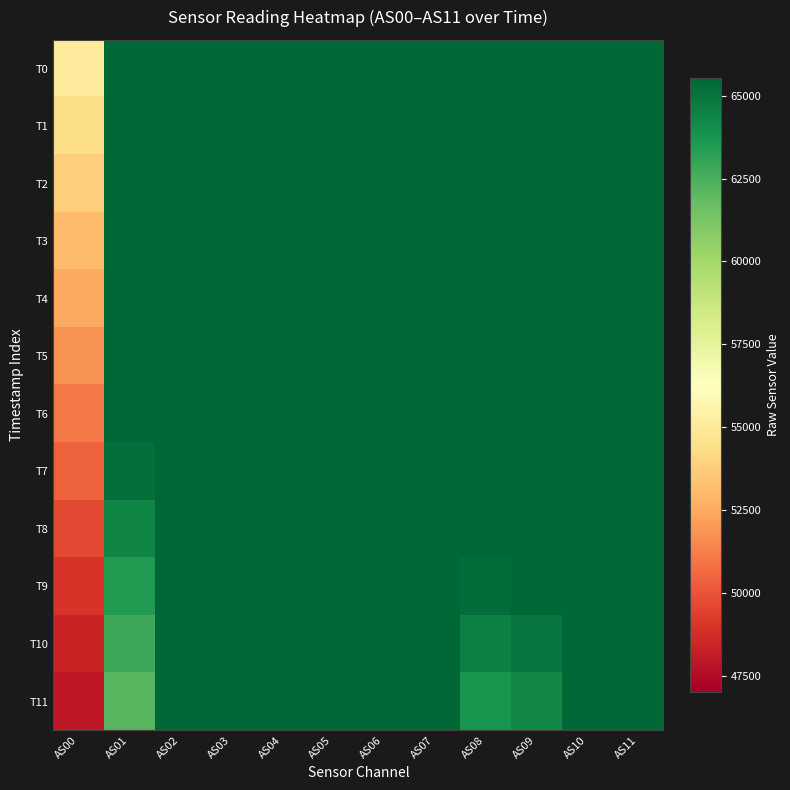

What is the greatest value displayed?

65535